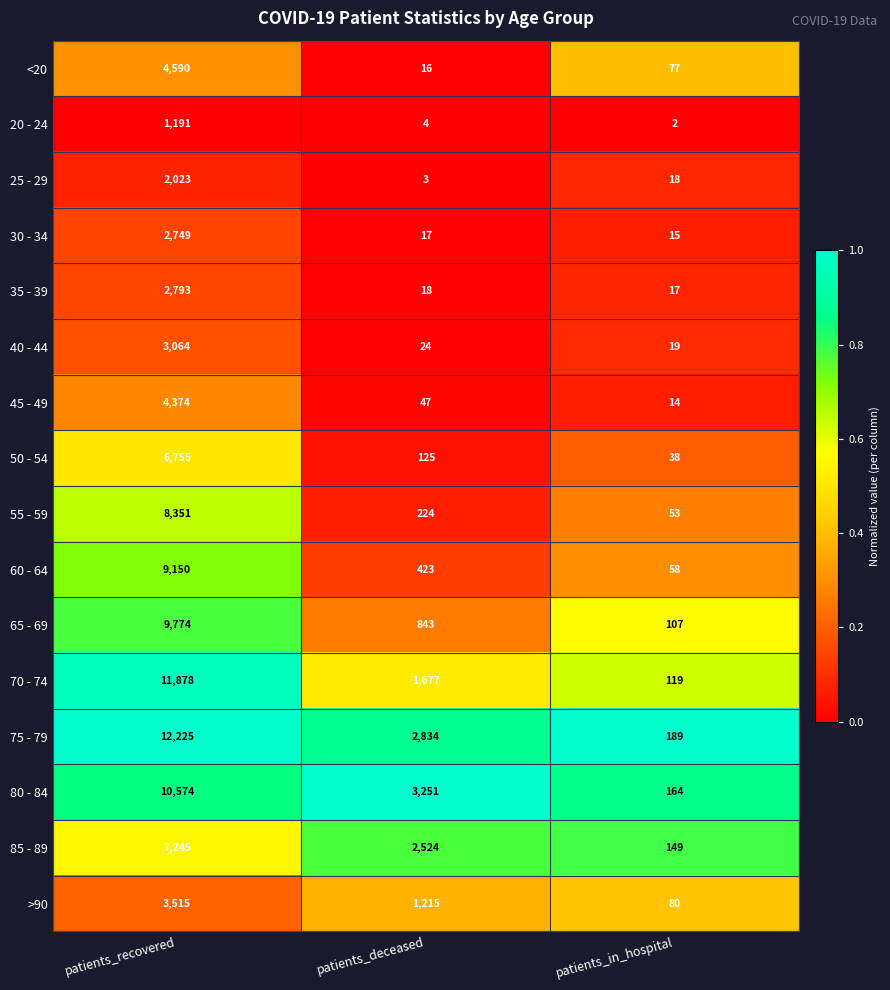

At which category is the sum across all series the highest?

patients_recovered